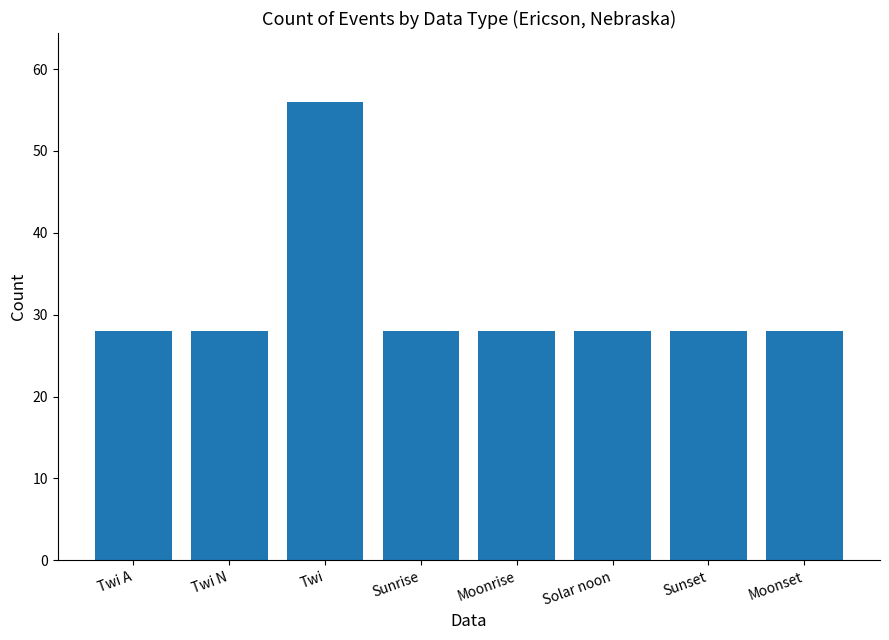

What is the sum of all values?

252